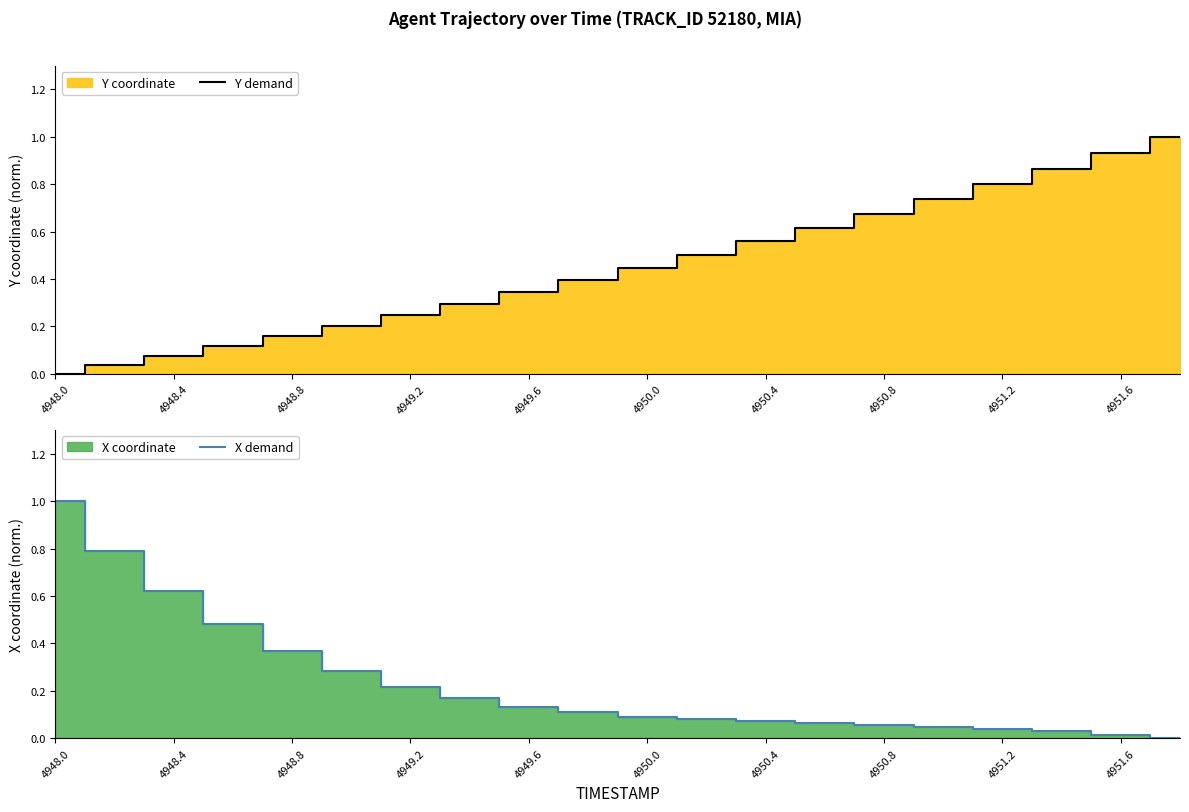

The value of Y demand at 4951.6 is 1.6. True or false?

False